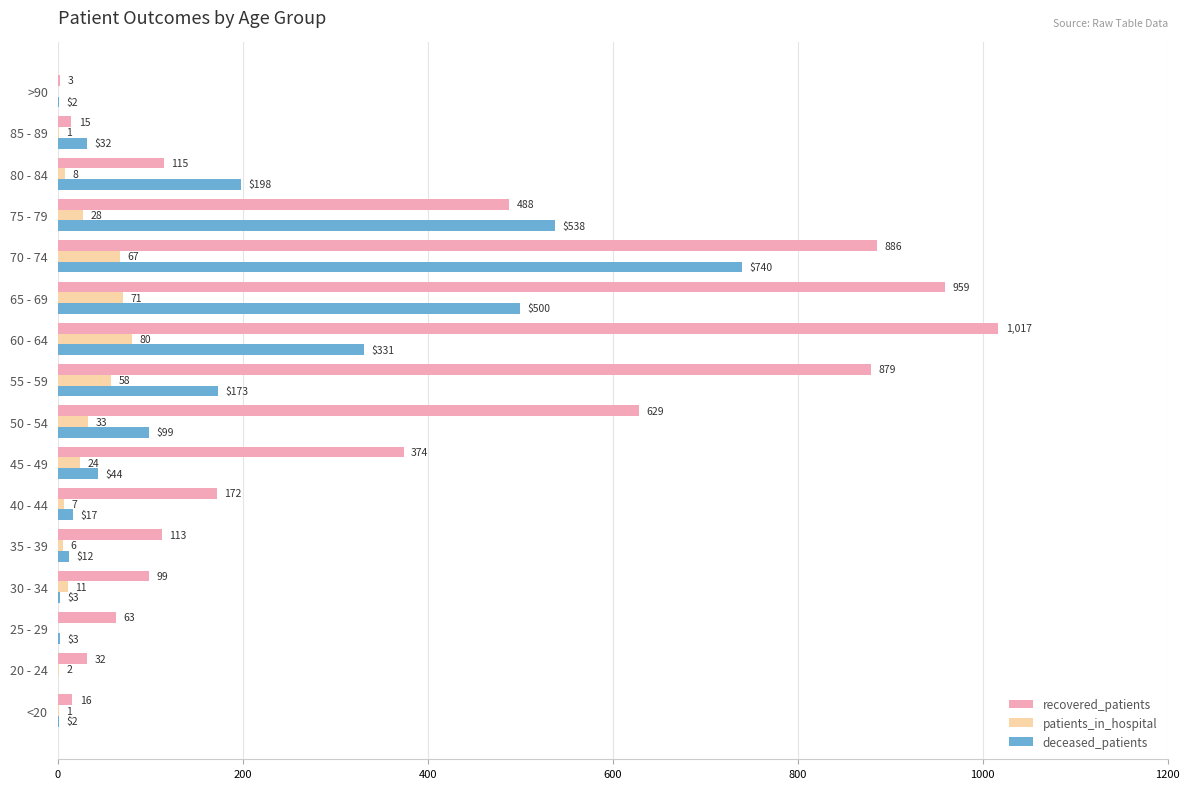

What is the approximate value of deceased_patients at 50 - 54?

99